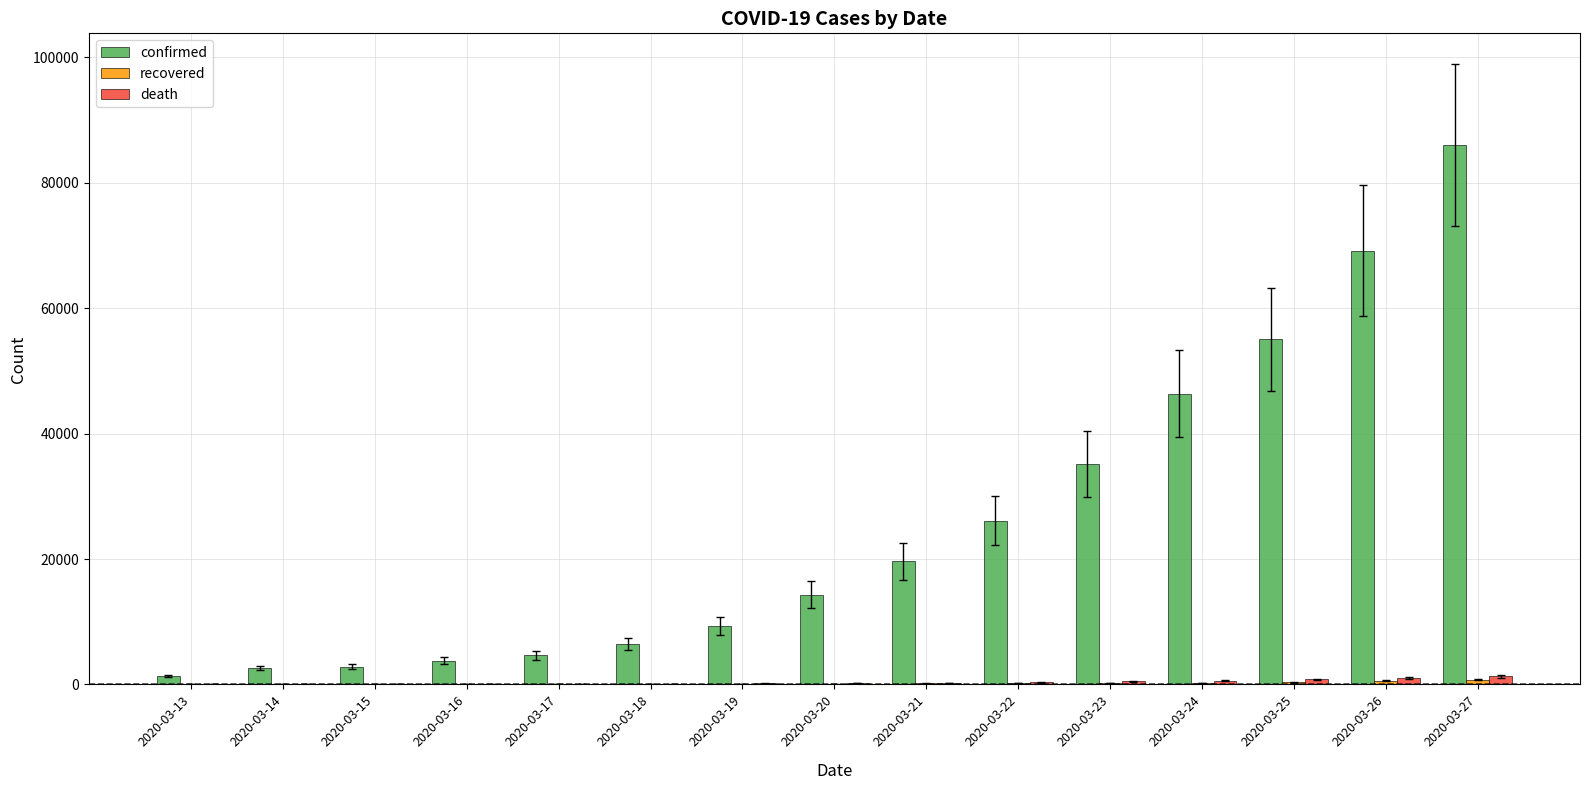

What is the maximum value for death?

1296